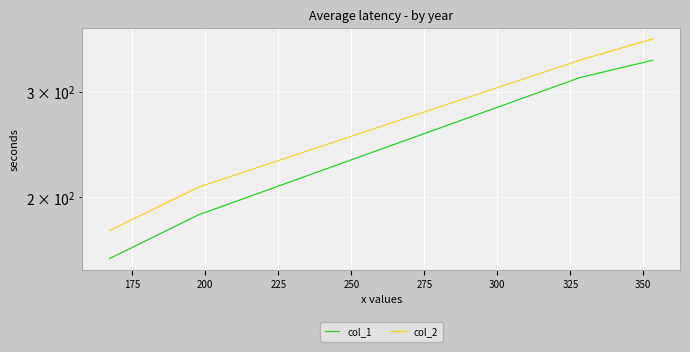

Which has a higher value, 200 or 175?

200